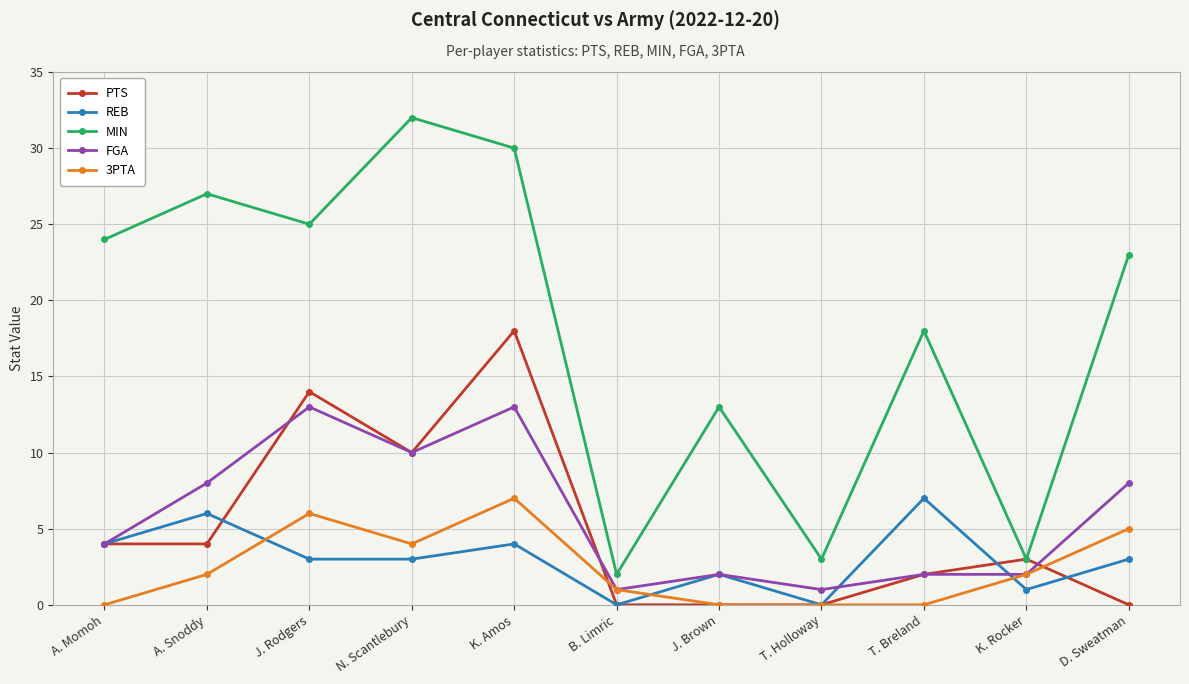

How many lines are shown in the chart?

5